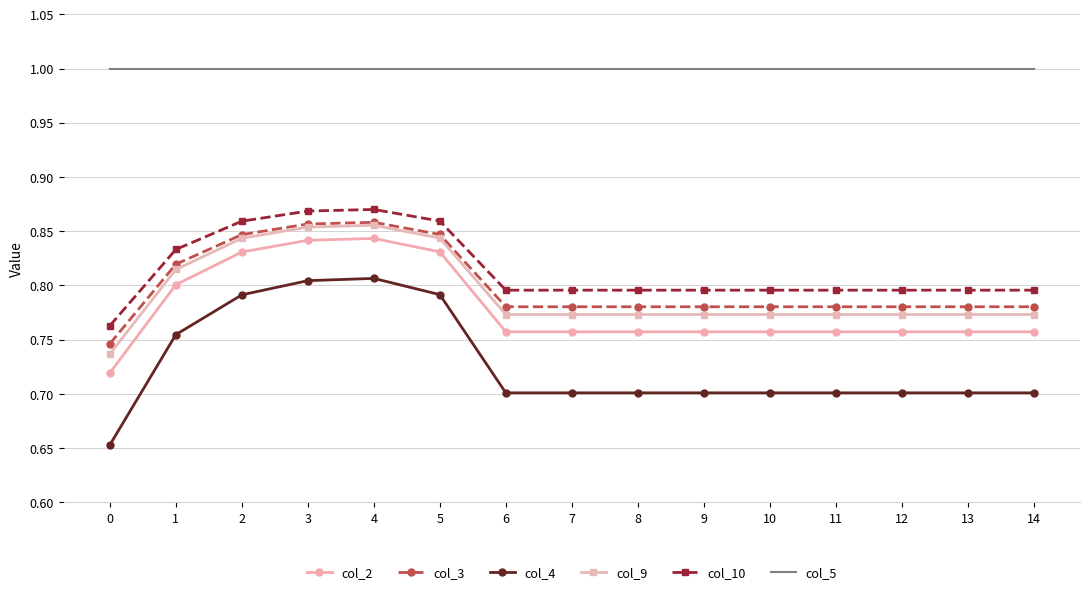

True or false: col_5 and col_10 cross at least once.

False